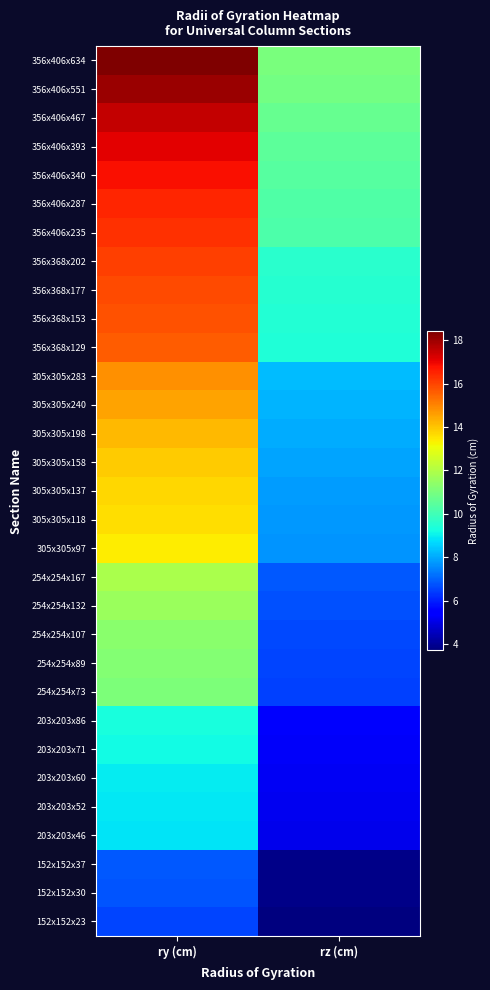

Between rz (cm) and ry (cm), which is larger?

ry (cm)